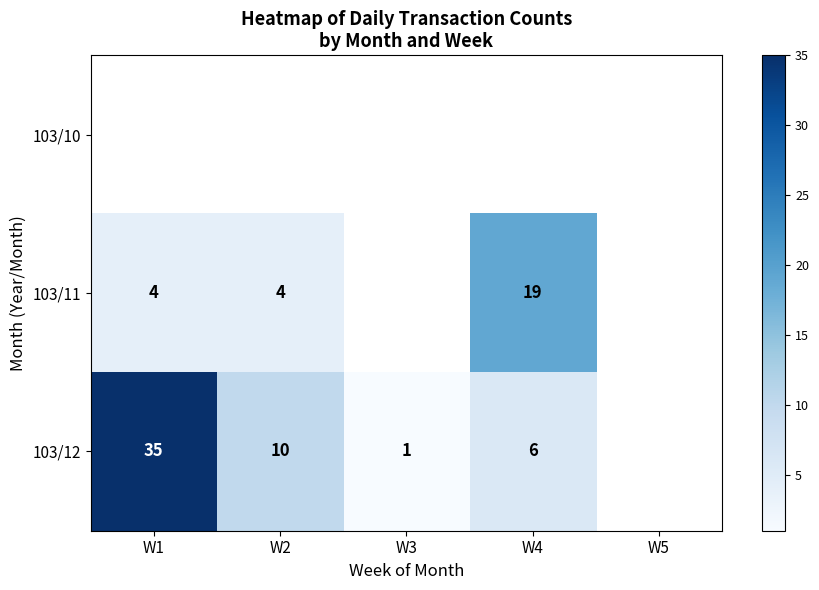

What is the greatest value displayed?

35.0